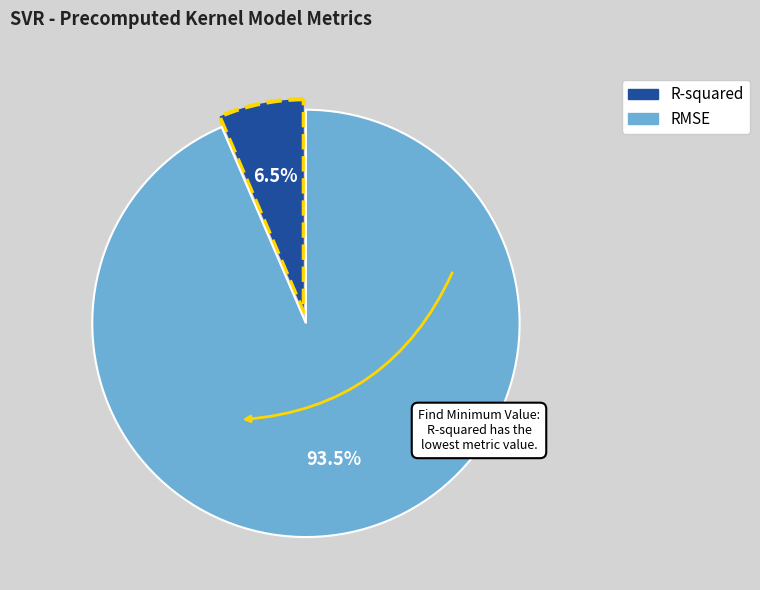

Between RMSE and R-squared, which is larger?

RMSE